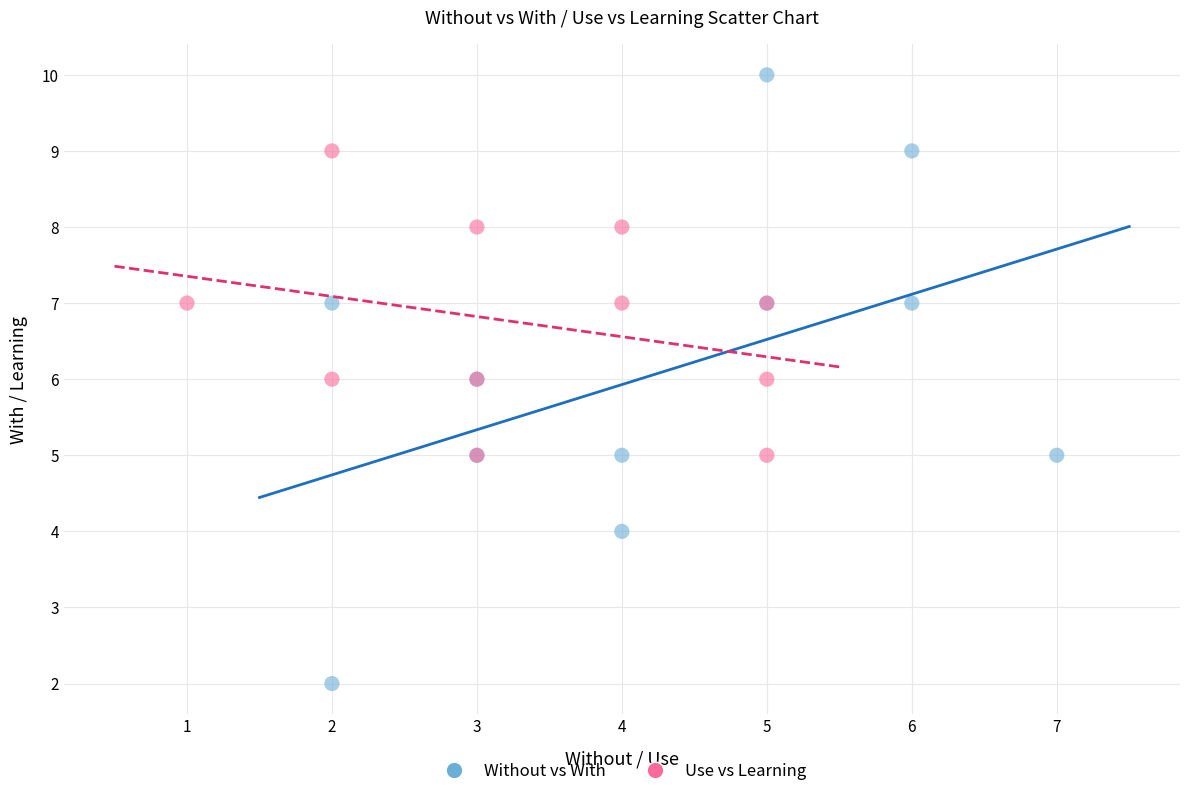

Which series has the widest spread of Y values?

Without vs With